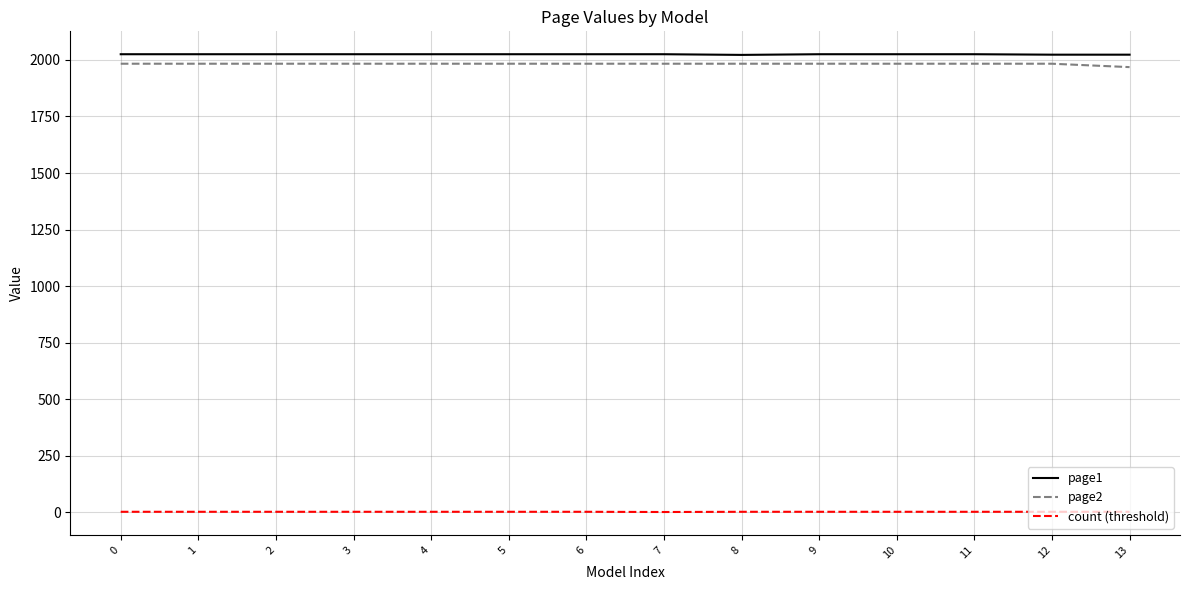

True or false: count (threshold) and page2 intersect in this chart.

False